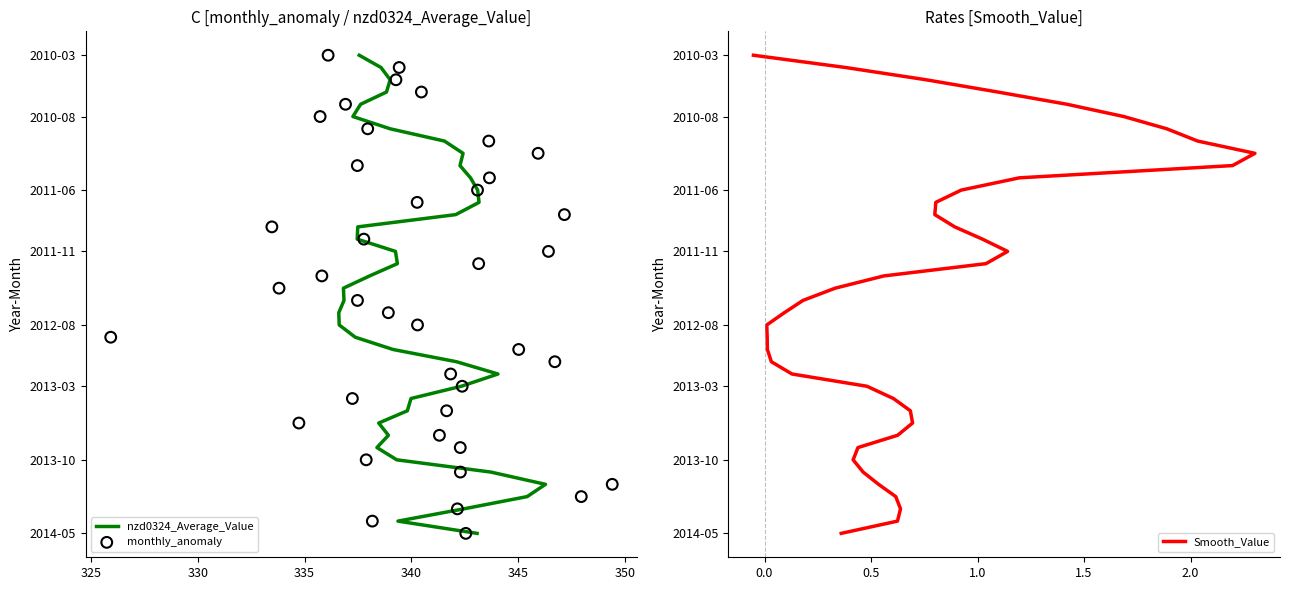

What are all the series names shown in the legend?

nzd0324_Average_Value, monthly_anomaly, Smooth_Value